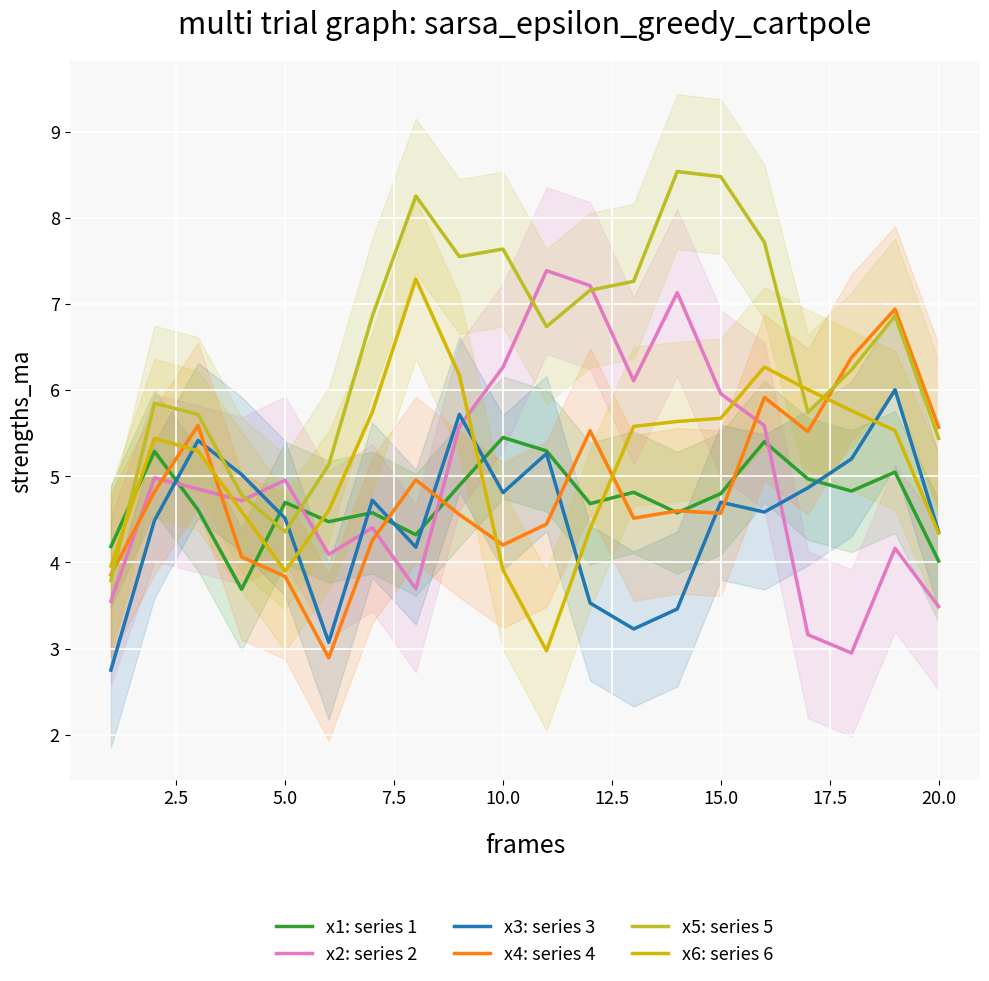

How many times do x2: series 2 and x1: series 1 cross each other?

4